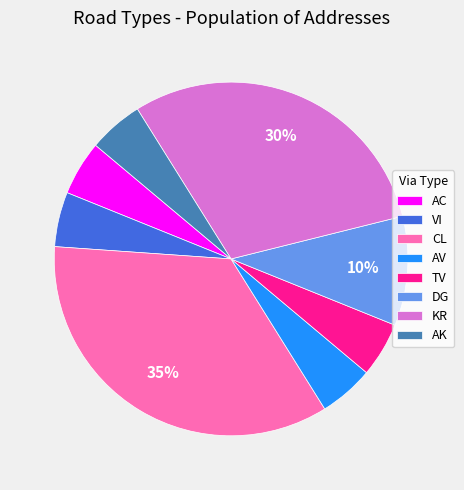

Is VI the majority of the pie?

No